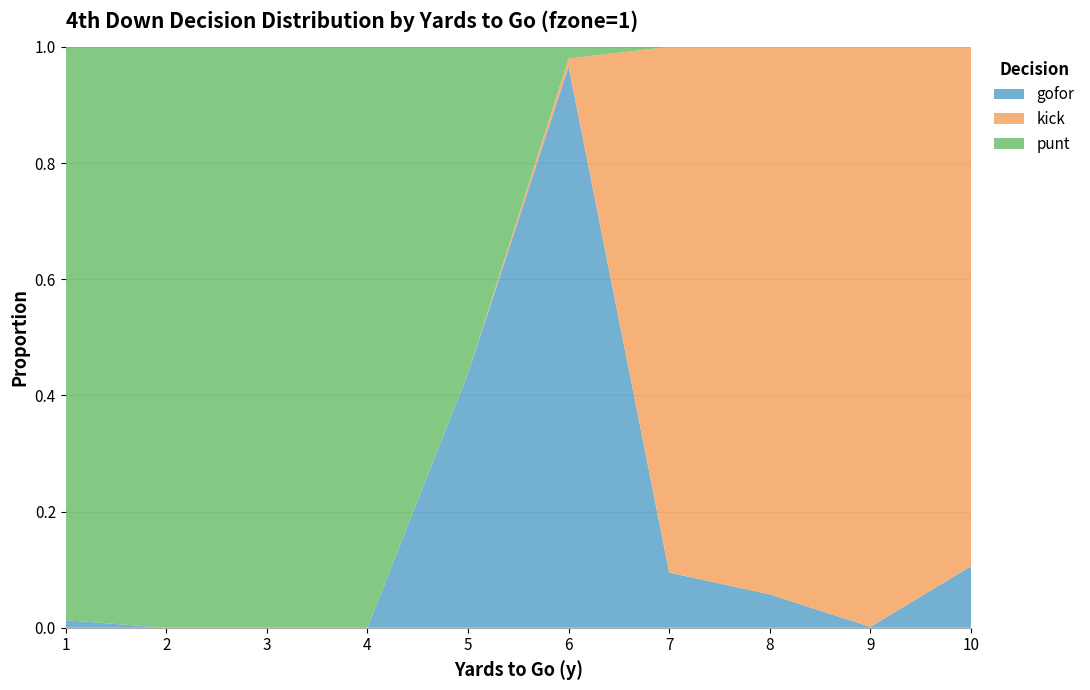

Reading left to right, extract all data points from this chart.

gofor: 0.0	0.0	0.0	0.0	0.4	1.0	0.1	0.1	0.0	0.1
kick: 0.0	0.0	0.0	0.0	0.0	0.0	0.9	0.9	1.0	0.9
punt: 1.0	1.0	1.0	1.0	0.6	0.0	0.0	0.0	0.0	0.0